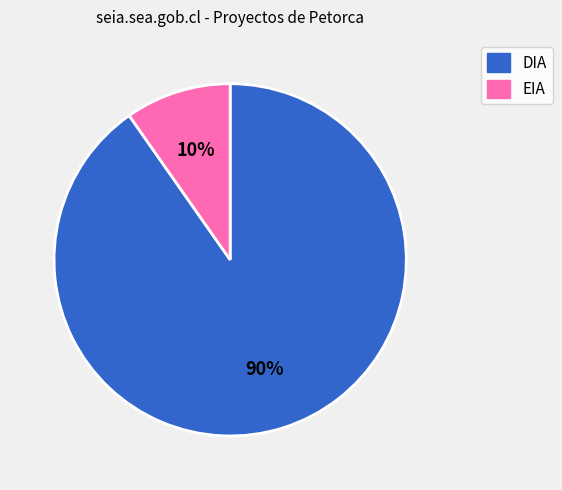

How many segments does this pie chart have?

2